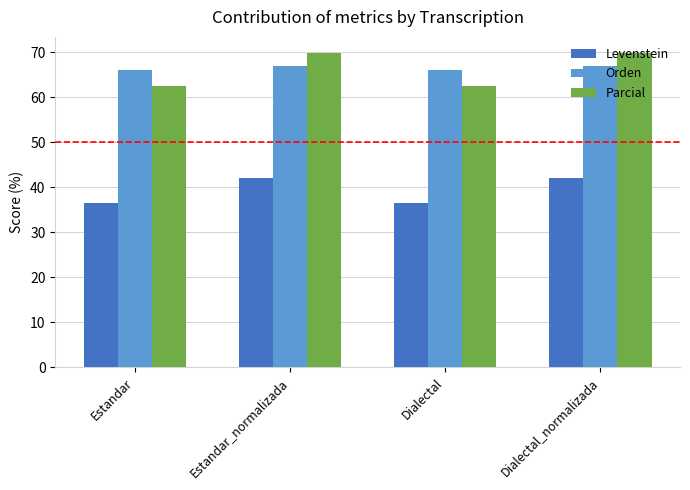

What is the spread (max minus min) of values at Dialectal_normalizada?

27.9